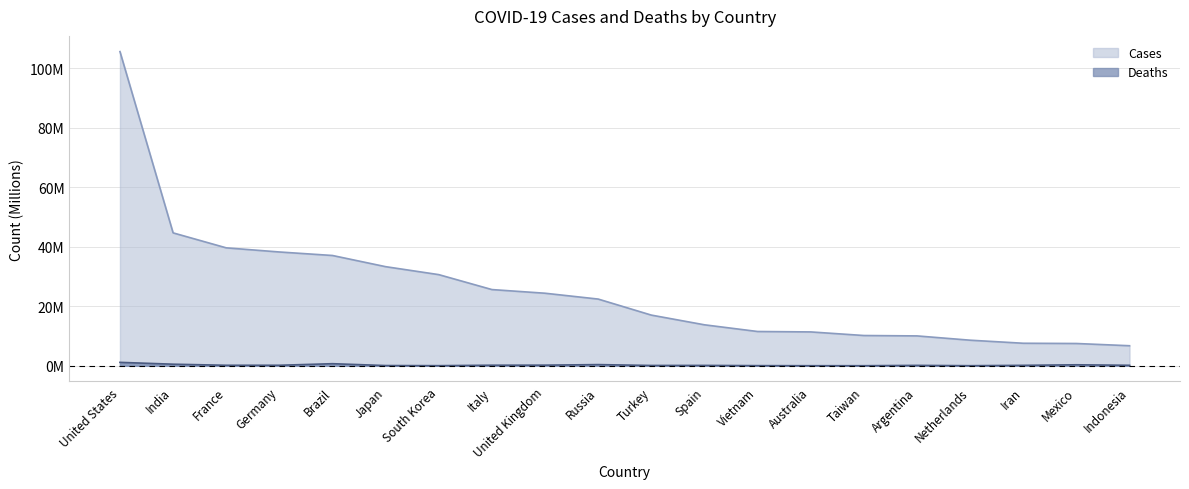

How many lines are shown in the chart?

2